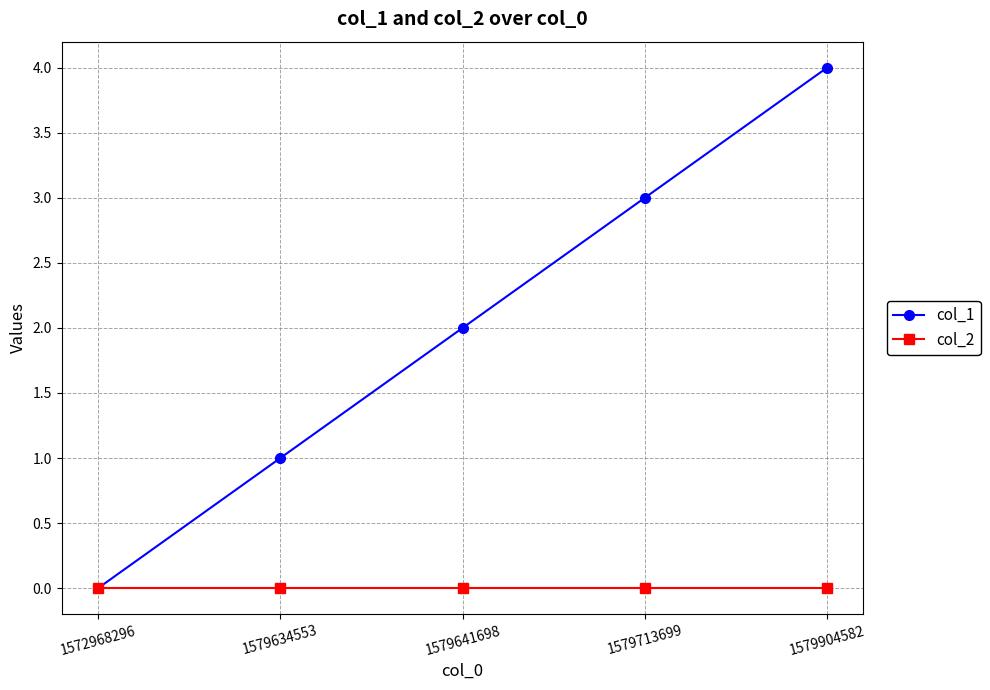

Rank the series by their maximum value, from lowest to highest.

col_2, col_1